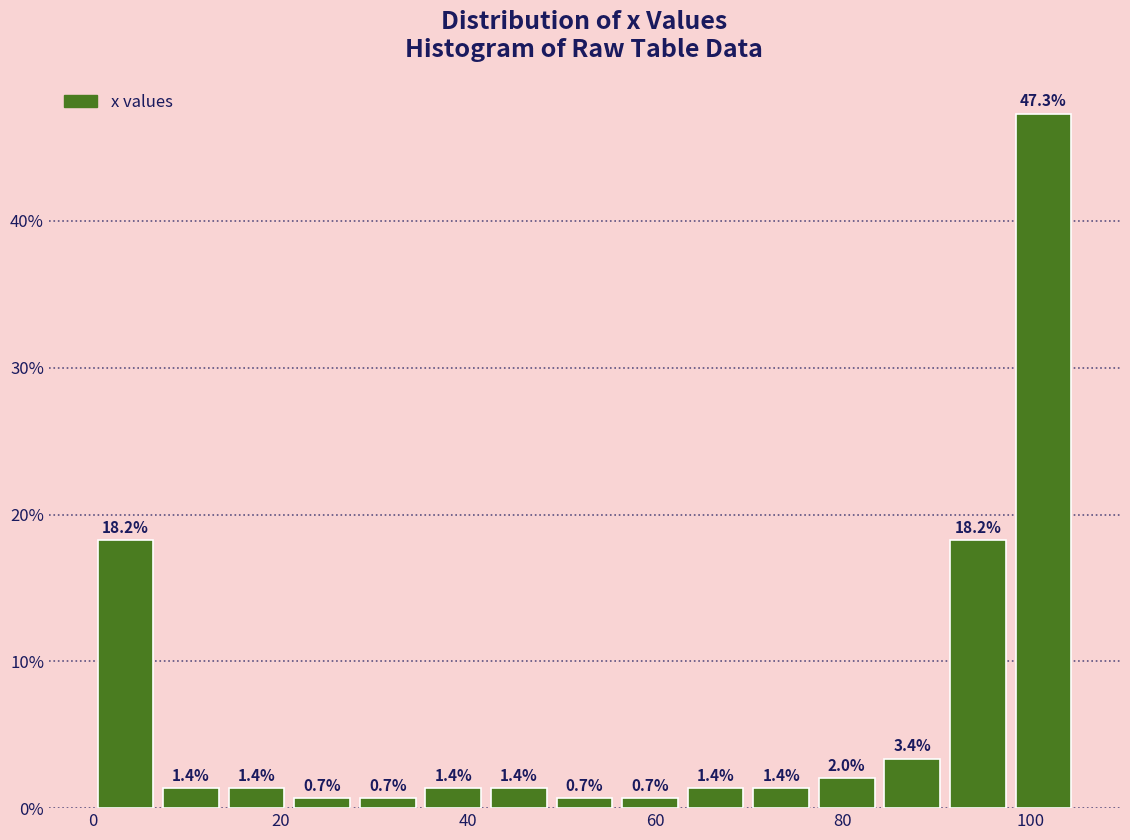

Around what value on the x-axis is the tallest bar? Give the approximate position of its centre, as read against the axis.

102